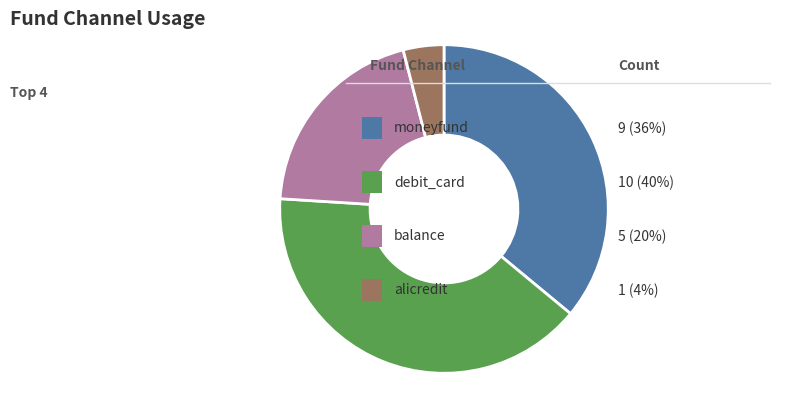

Does any single category account for the majority?

No